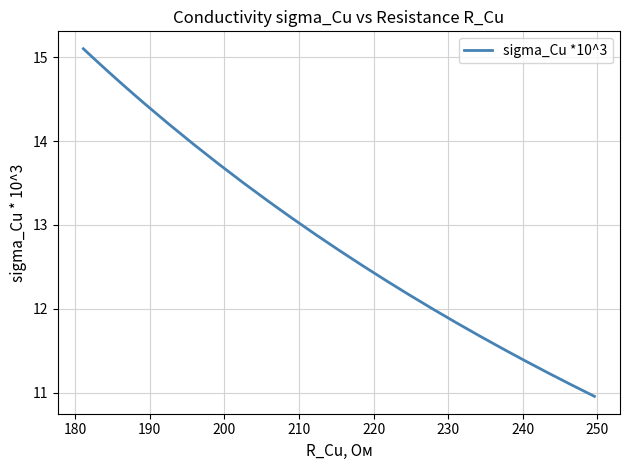

What is the greatest value displayed?

15.1